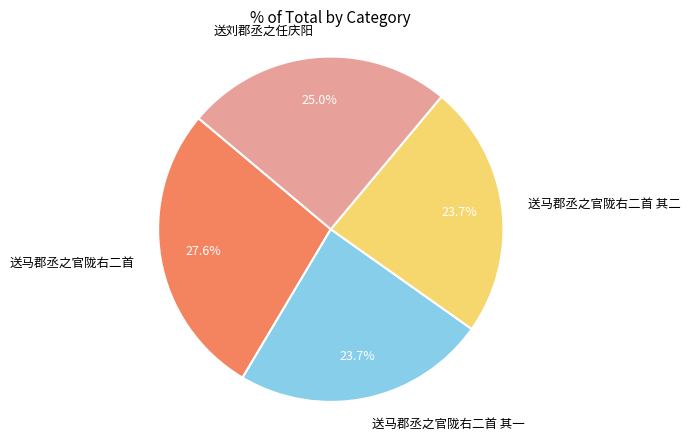

Which slice is the largest?

送马郡丞之官陇右二首